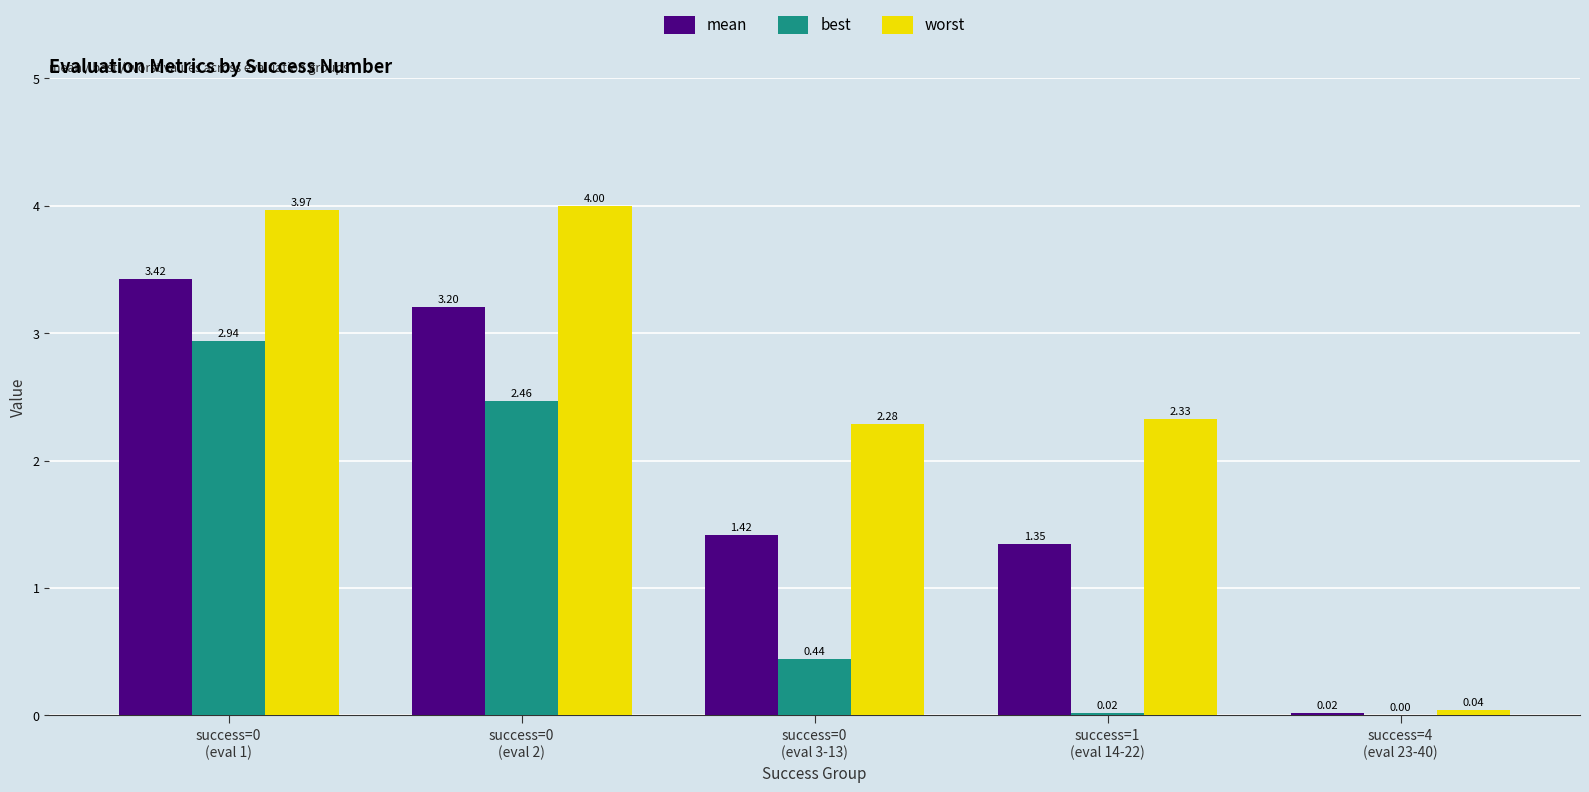

Which series has the largest total across all categories?

worst